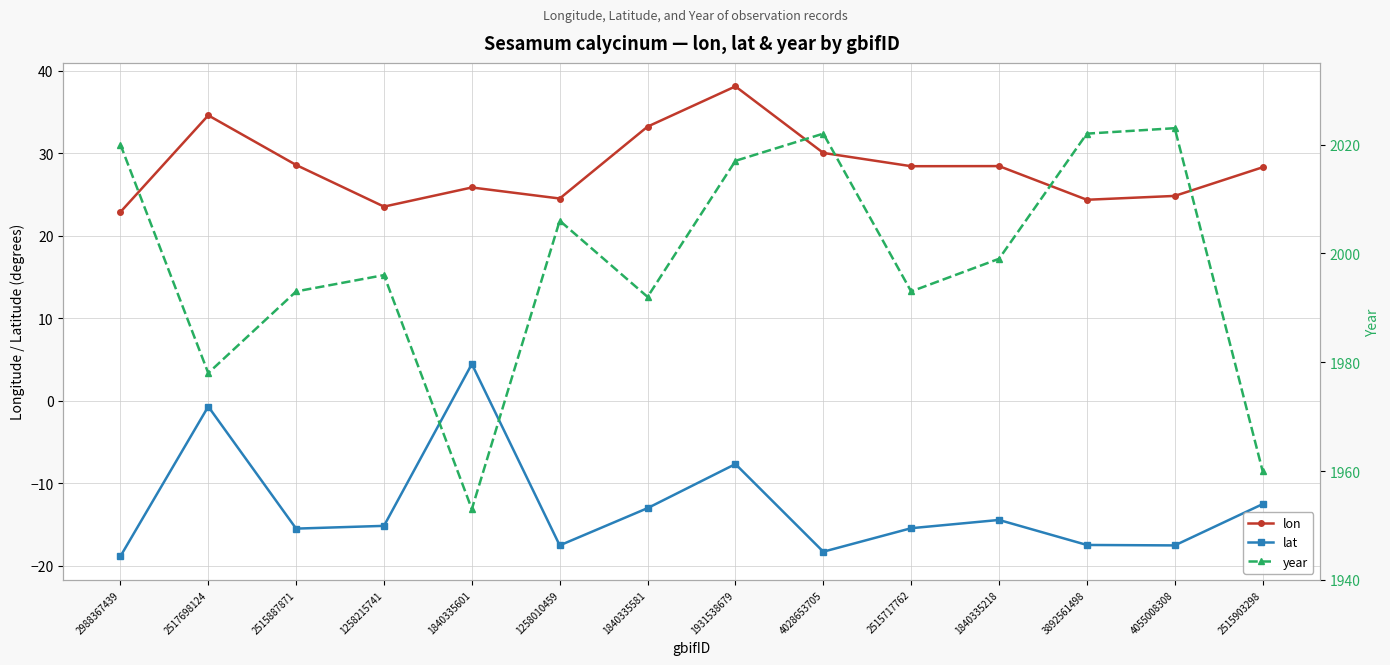

True or false: year has a value of 2023.0 at 4055008308.

True